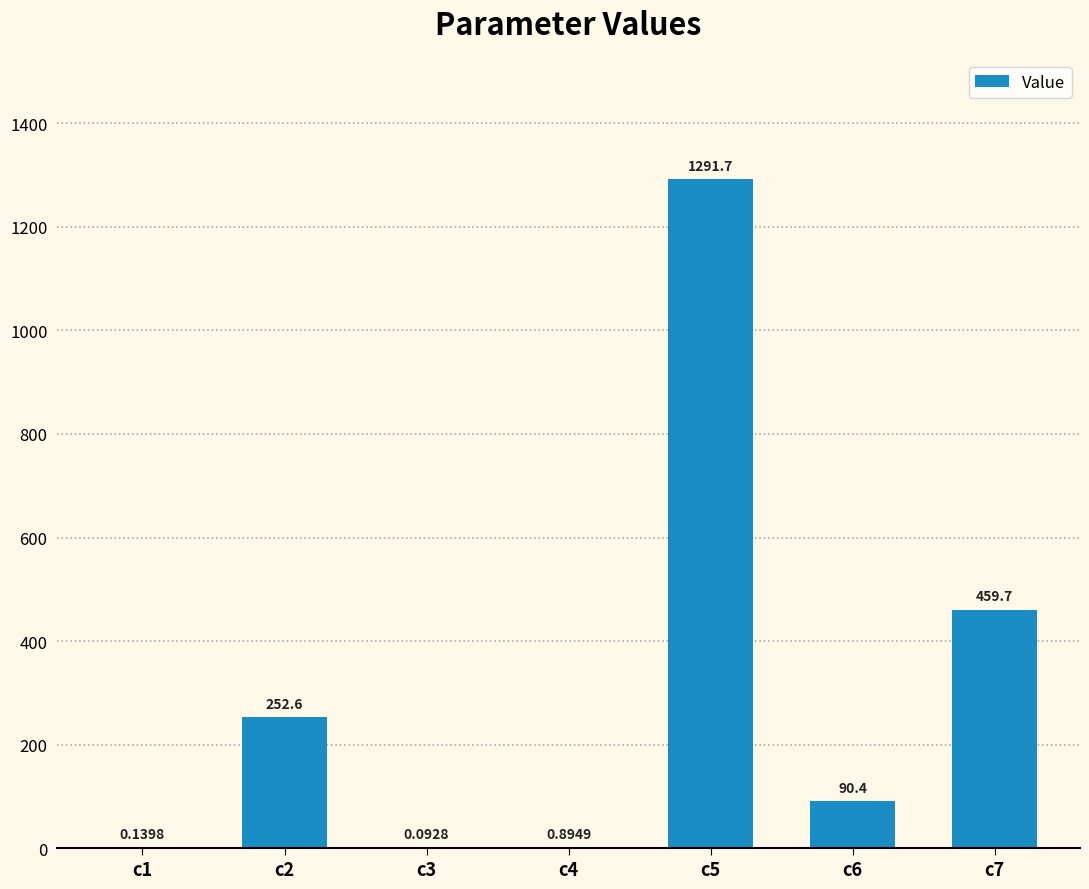

Are the bars grouped side by side (vs. stacked)?

No